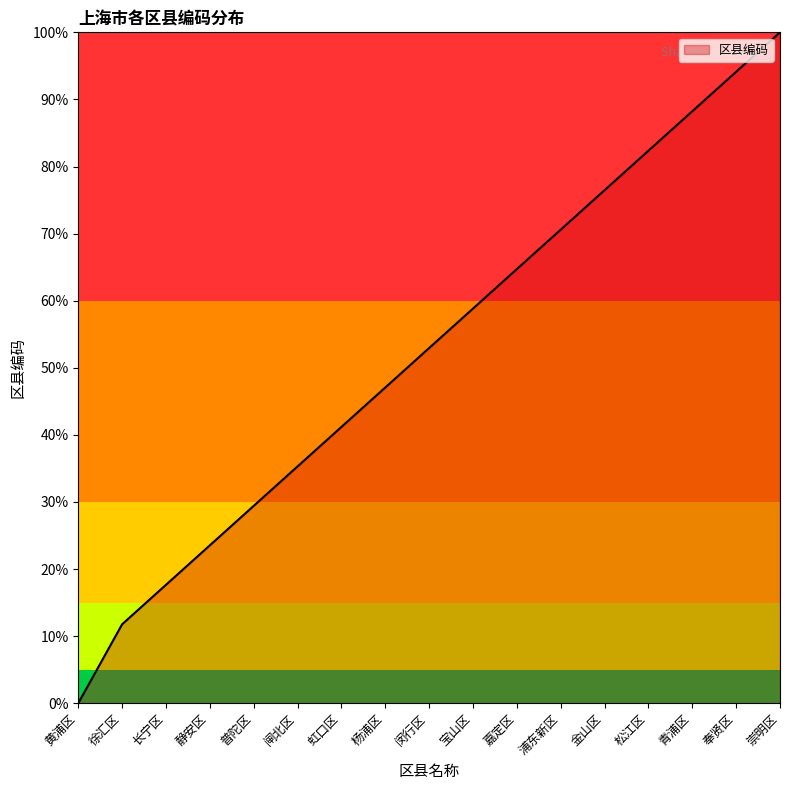

True or false: the data has more than 0 interior local peaks.

False